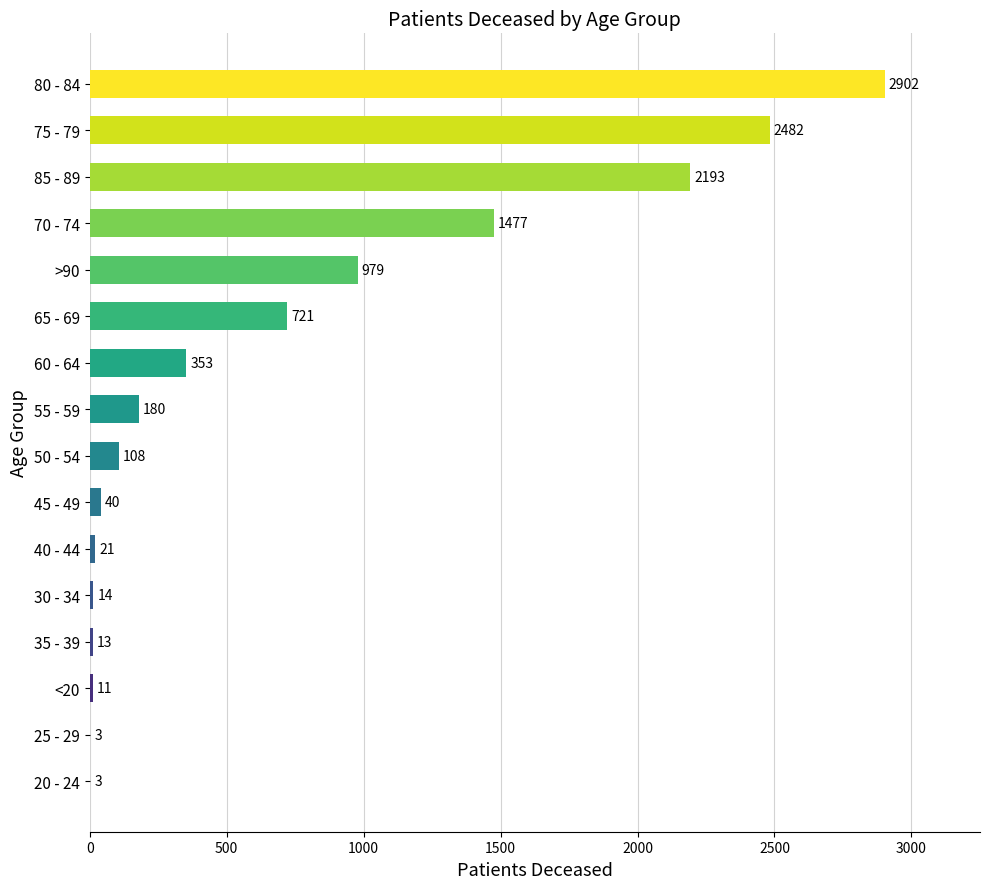

Reading bottom to top, extract all data points from this chart.

20 - 24=3	25 - 29=3	<20=11	35 - 39=13	30 - 34=14	40 - 44=21	45 - 49=40	50 - 54=108	55 - 59=180	60 - 64=353	65 - 69=721	>90=979	70 - 74=1477	85 - 89=2193	75 - 79=2482	80 - 84=2902